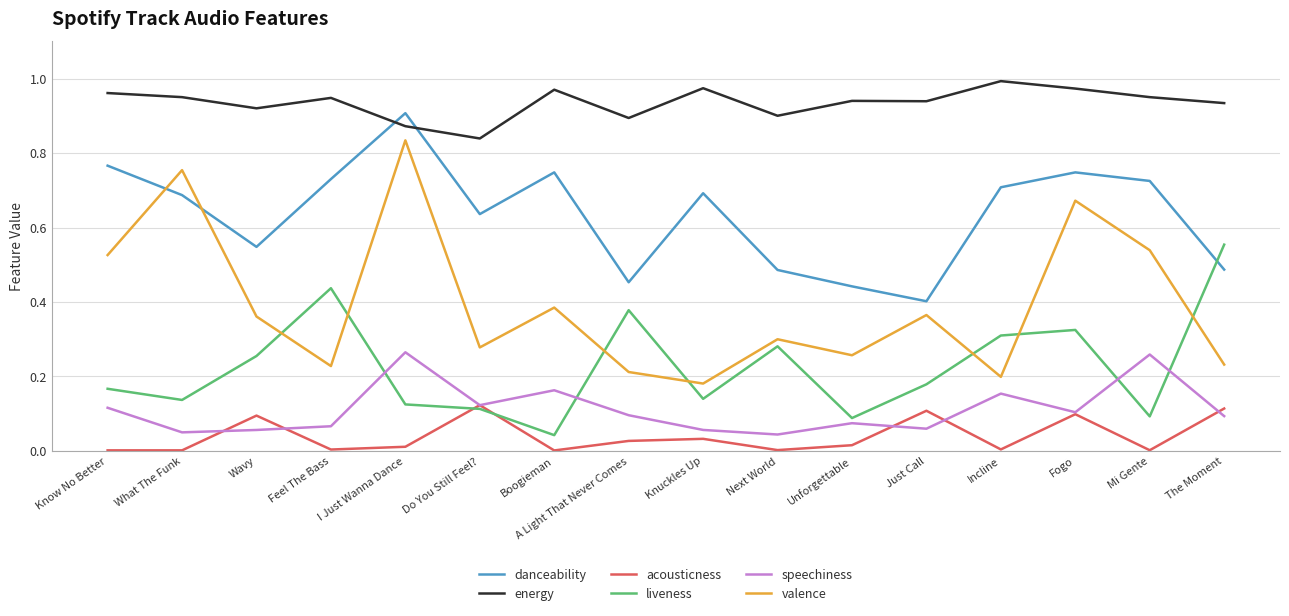

Which series has the largest range (max minus min)?

valence